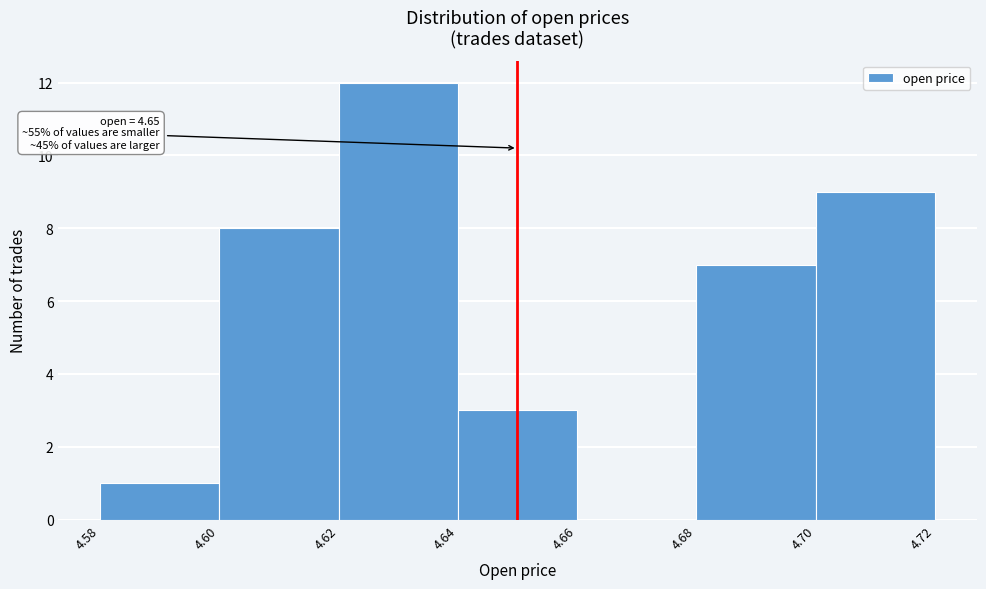

Which range on the x-axis has the tallest bar?

4.62 to 4.64